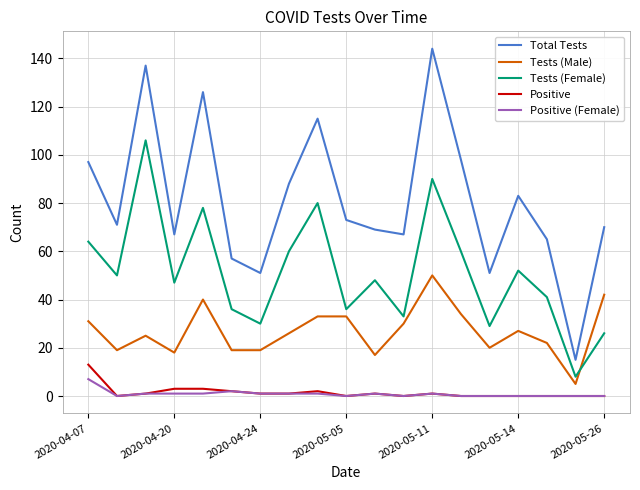

What is the maximum value shown in the chart?

144